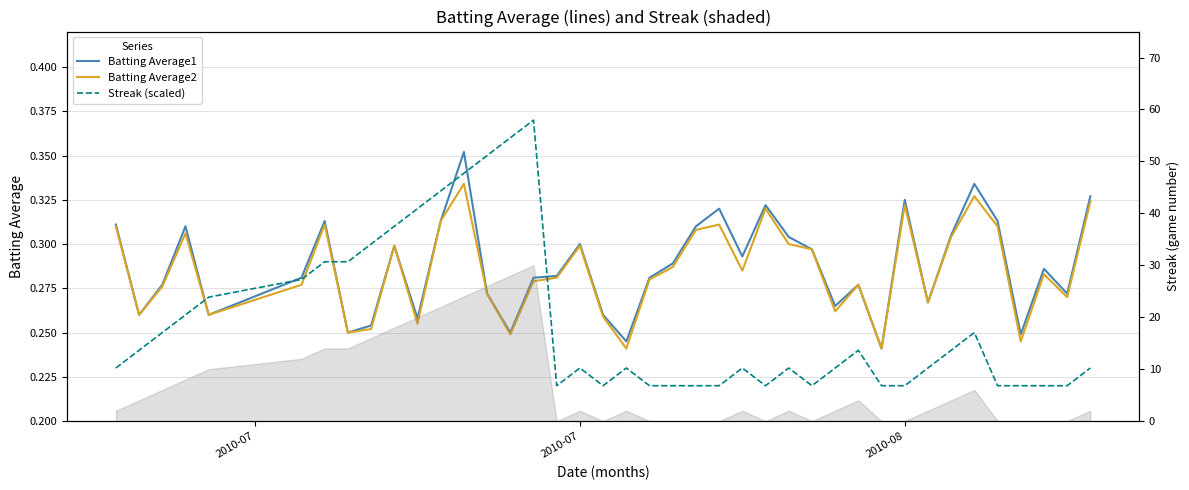

At how many categories does at least one series exceed 0?

40